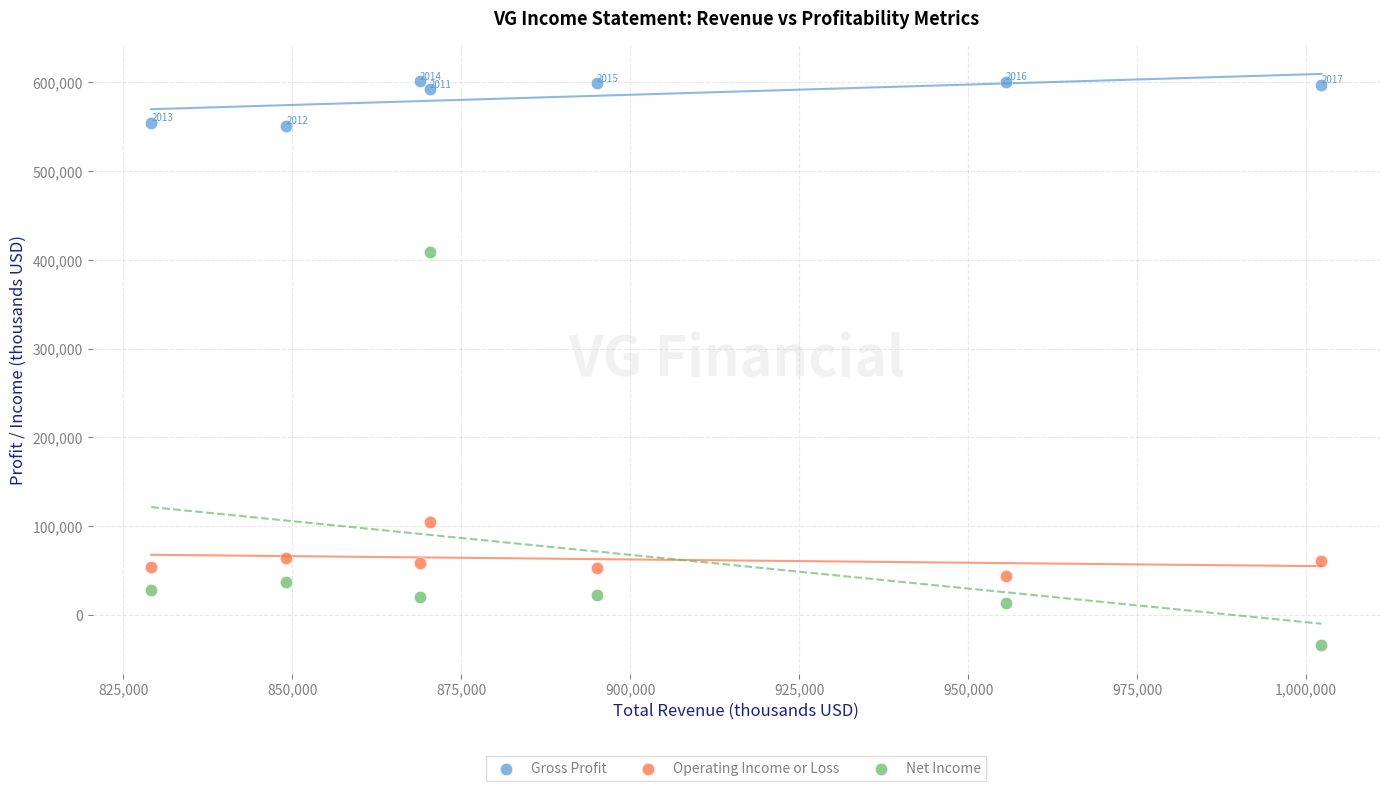

Which series reaches the minimum Y coordinate?

Net Income